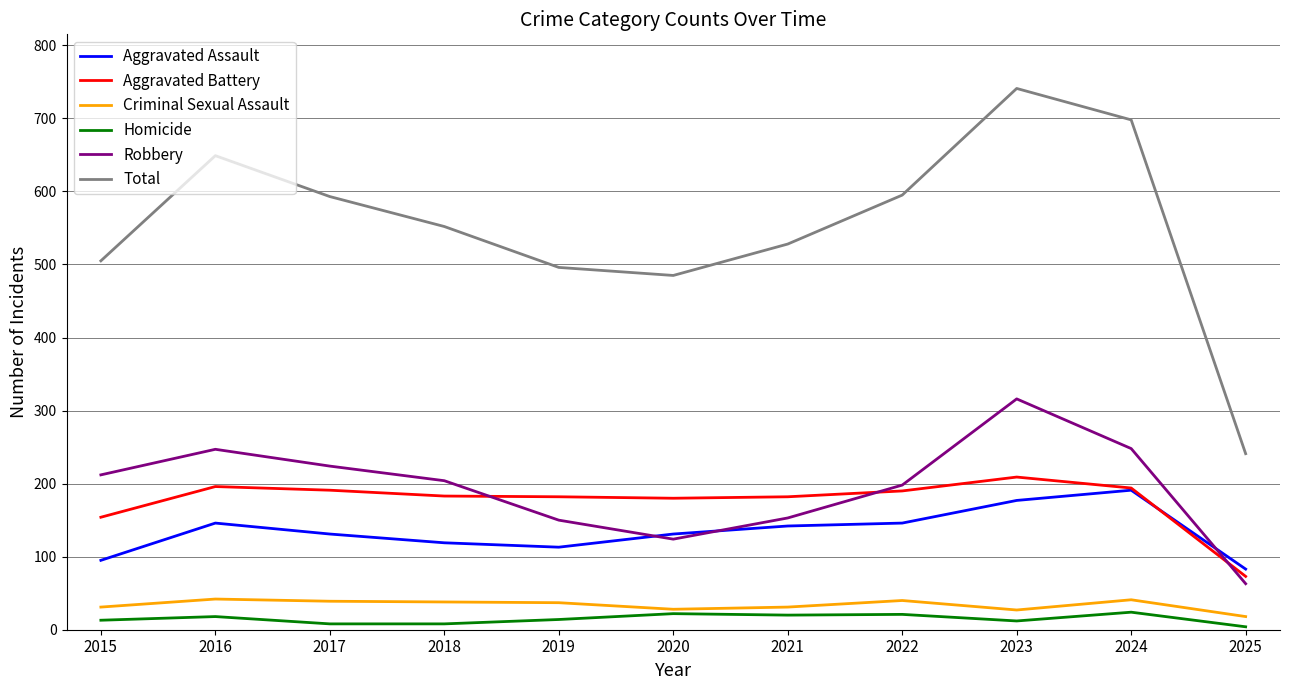

Which series has the largest total across all categories?

Total